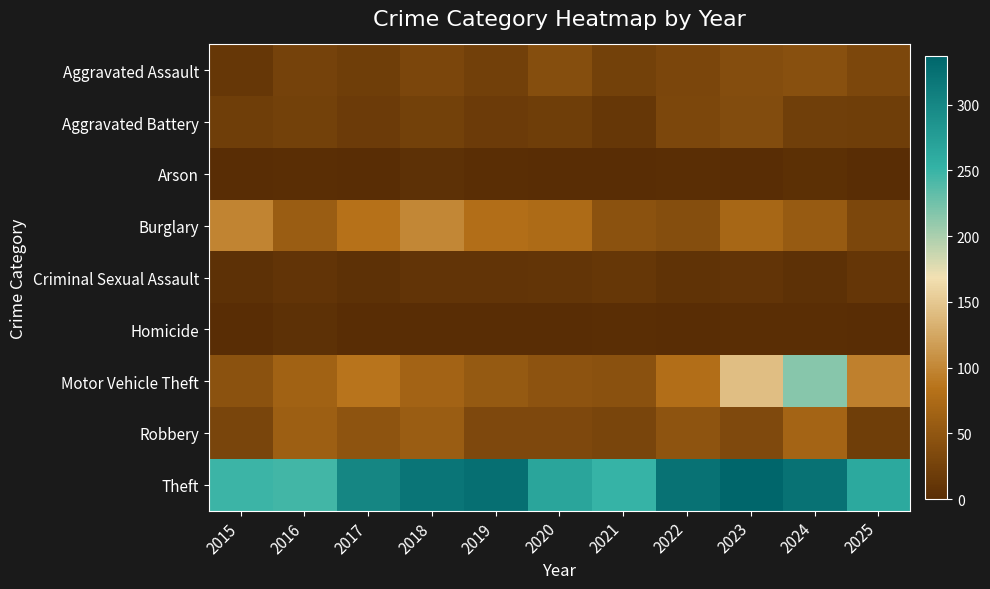

Reading left to right, list all the values displayed in this chart.

Aggravated Assault: 2015=12	2016=26	2017=20	2018=31	2019=23	2020=40	2021=24	2022=31	2023=39	2024=43	2025=32
Aggravated Battery: 2015=20	2016=24	2017=18	2018=25	2019=18	2020=20	2021=12	2022=32	2023=38	2024=22	2025=20
Arson: 2015=1	2016=2	2017=1	2018=4	2019=2	2020=0	2021=1	2022=2	2023=1	2024=3	2025=0
Burglary: 2015=98	2016=58	2017=84	2018=101	2019=80	2020=76	2021=46	2022=40	2023=71	2024=56	2025=32
Criminal Sexual Assault: 2015=5	2016=9	2017=5	2018=9	2019=9	2020=10	2021=12	2022=7	2023=9	2024=5	2025=11
Homicide: 2015=1	2016=4	2017=1	2018=1	2019=1	2020=1	2021=2	2022=0	2023=2	2024=2	2025=1
Motor Vehicle Theft: 2015=46	2016=65	2017=86	2018=67	2019=55	2020=47	2021=44	2022=80	2023=143	2024=215	2025=96
Robbery: 2015=30	2016=61	2017=48	2018=58	2019=33	2020=34	2021=30	2022=48	2023=35	2024=68	2025=20
Theft: 2015=248	2016=246	2017=301	2018=319	2019=326	2020=267	2021=251	2022=323	2023=337	2024=323	2025=262